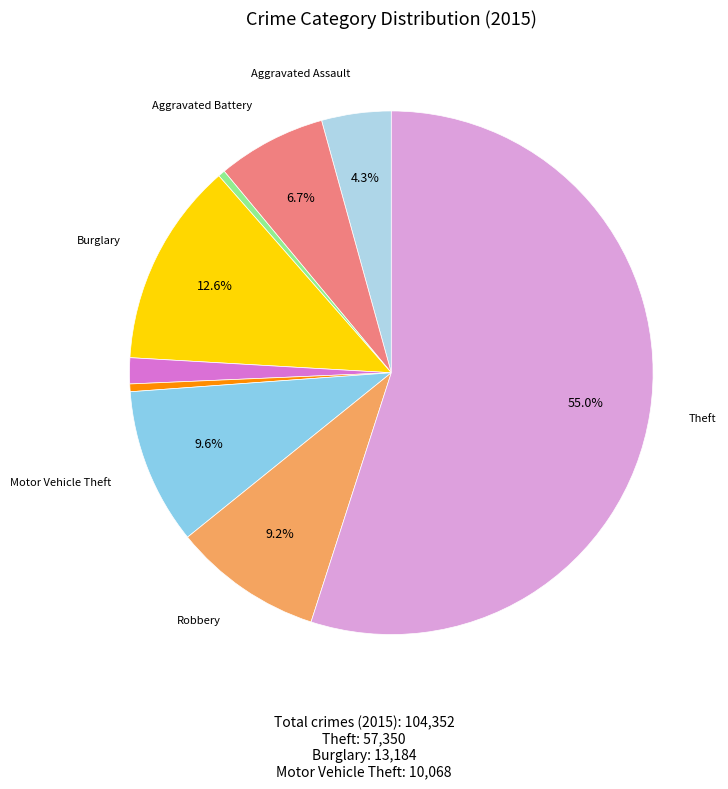

How many slices are in this pie chart?

9